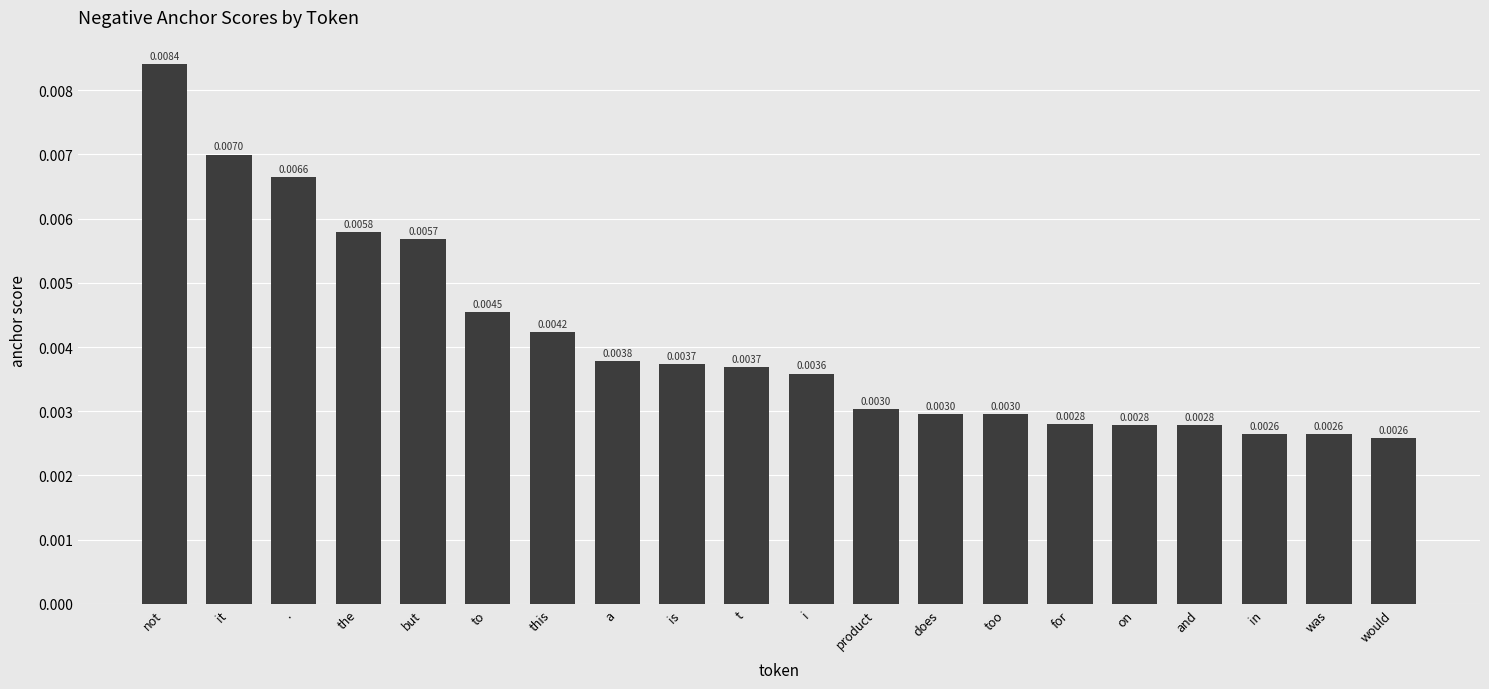

Which has a higher value, . or the?

.